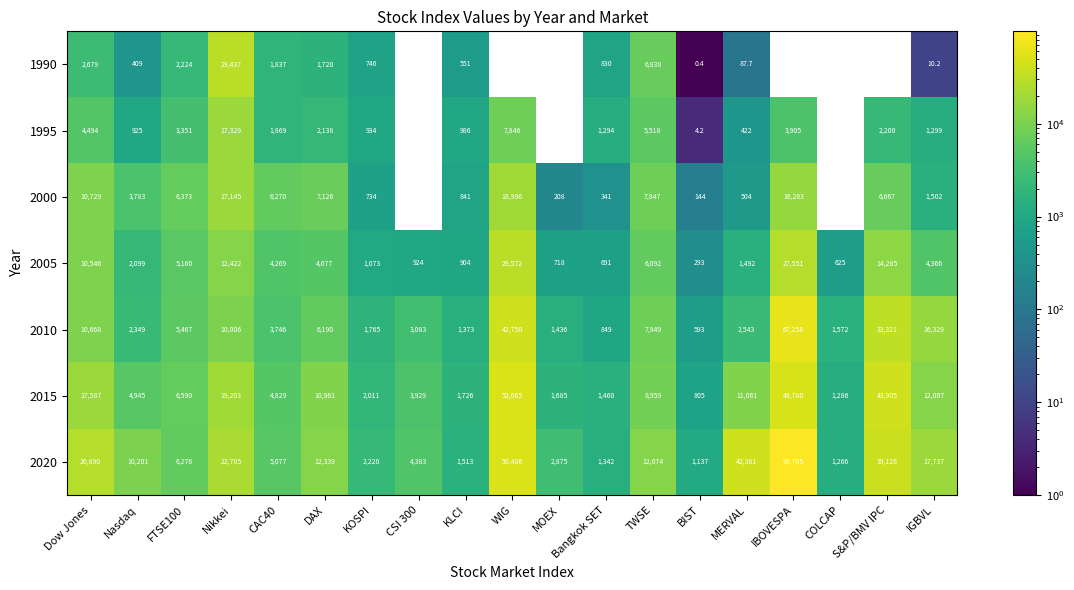

Is the value of 1995 at DAX greater than the value of 2020 at CSI 300?

No